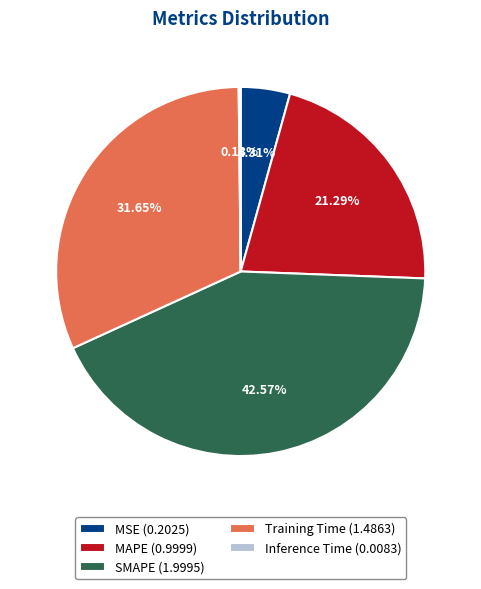

Is the sum of Training Time (1.4863) and SMAPE (1.9995) greater than half?

Yes